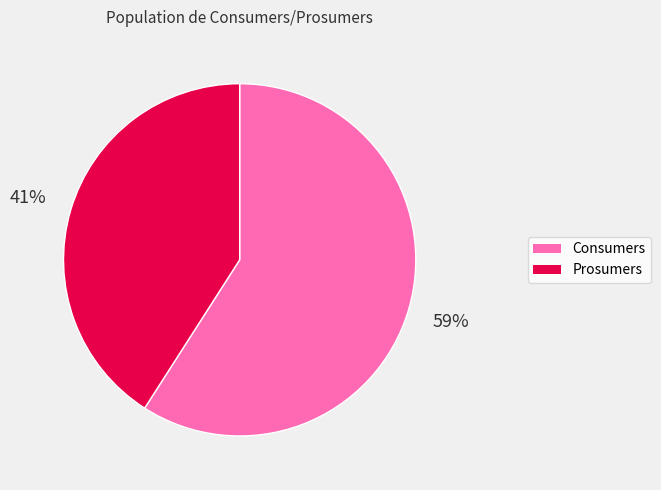

Which category accounts for the majority?

Consumers